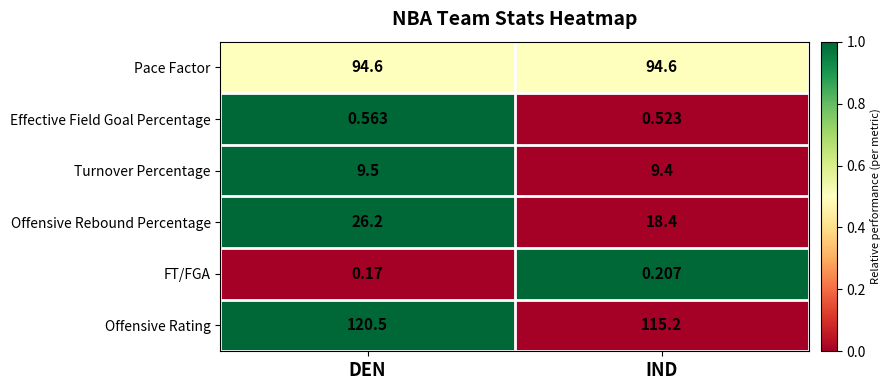

Is the value of Offensive Rating at DEN greater than the value of Offensive Rebound Percentage at IND?

Yes